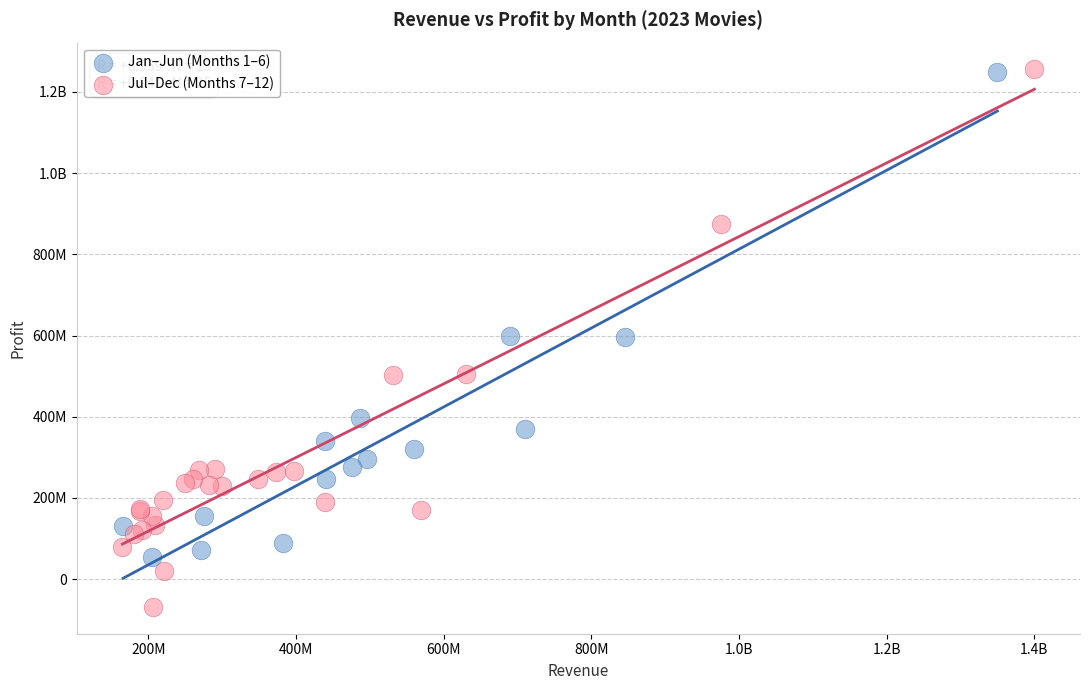

What are all the series names shown in the legend?

Jan–Jun (Months 1–6), Jul–Dec (Months 7–12)